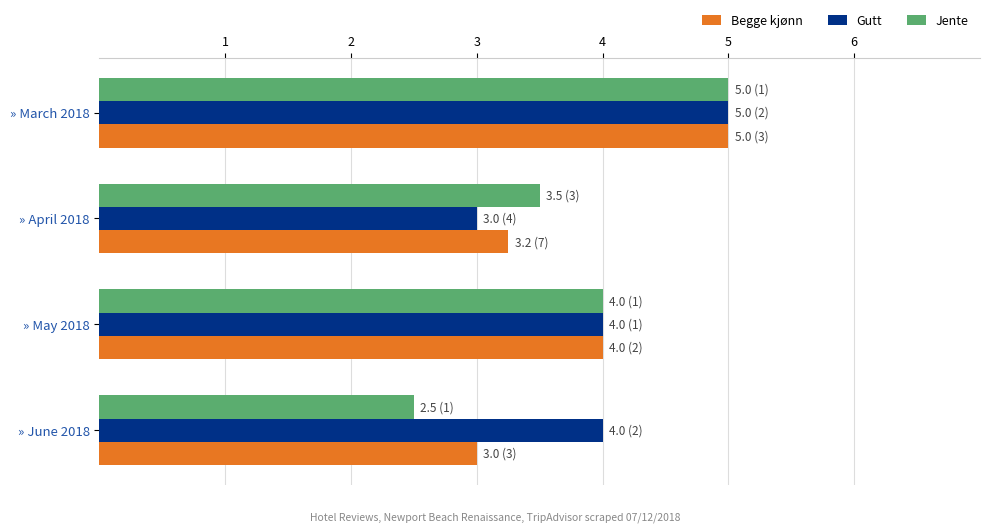

True or false: Jente has a value of 4.0 at » May 2018.

True